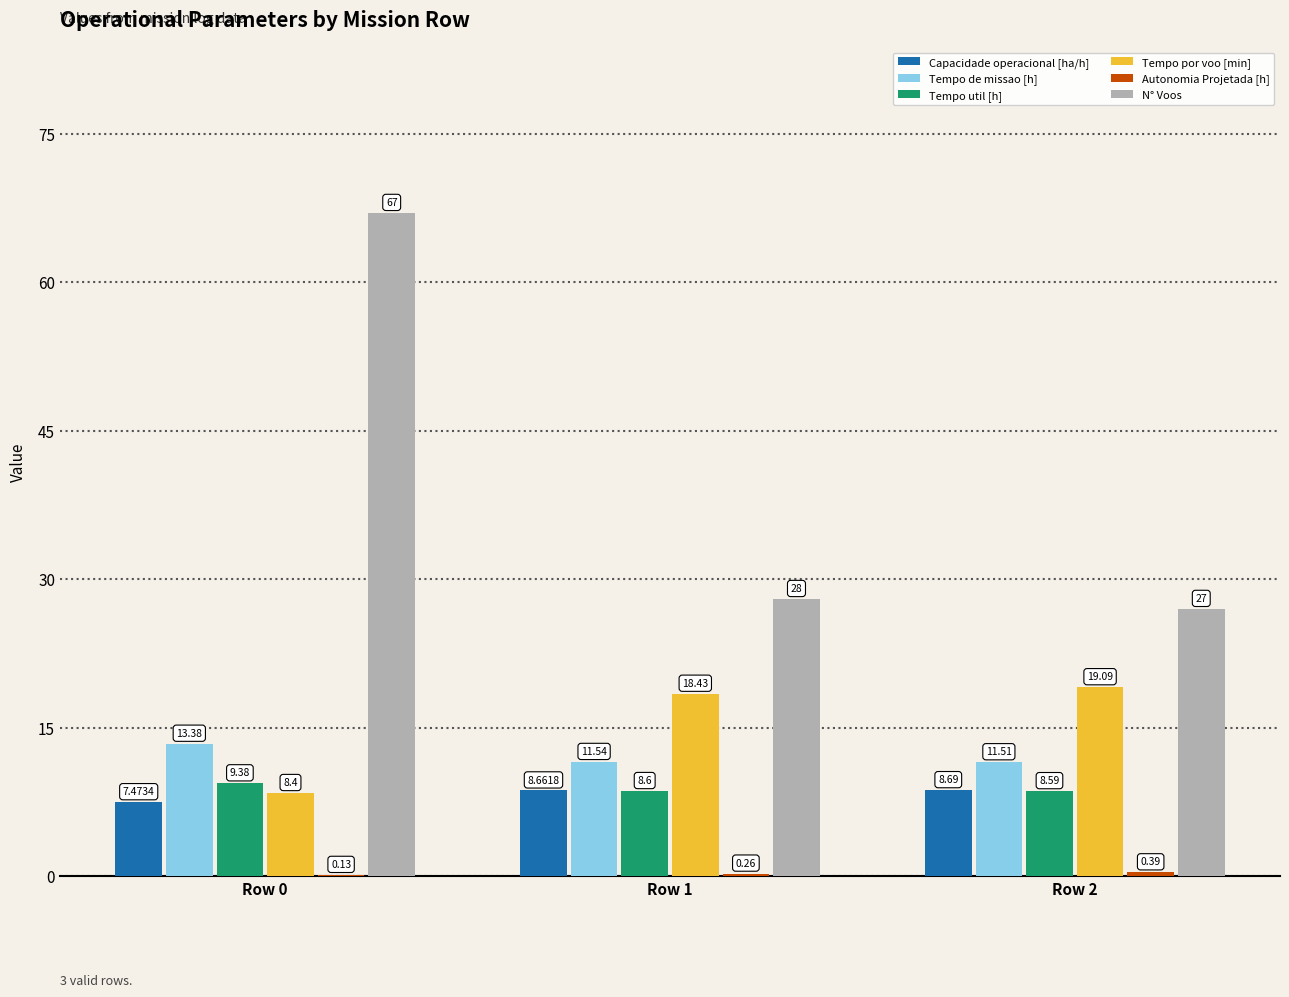

What is the spread (max minus min) of values at Row 2?

26.6